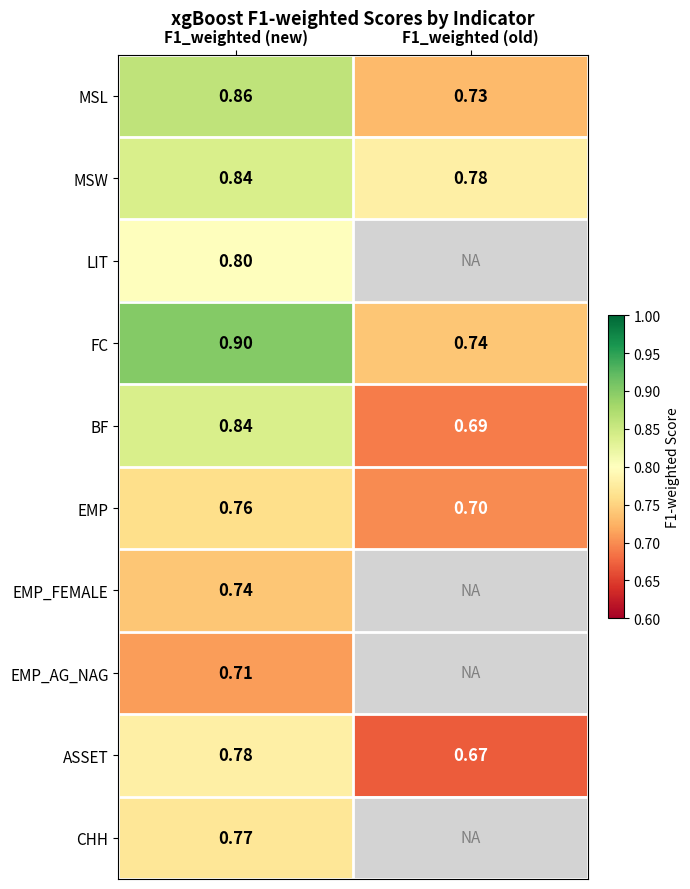

Which category has the lowest value across all series?

F1_weighted (old)